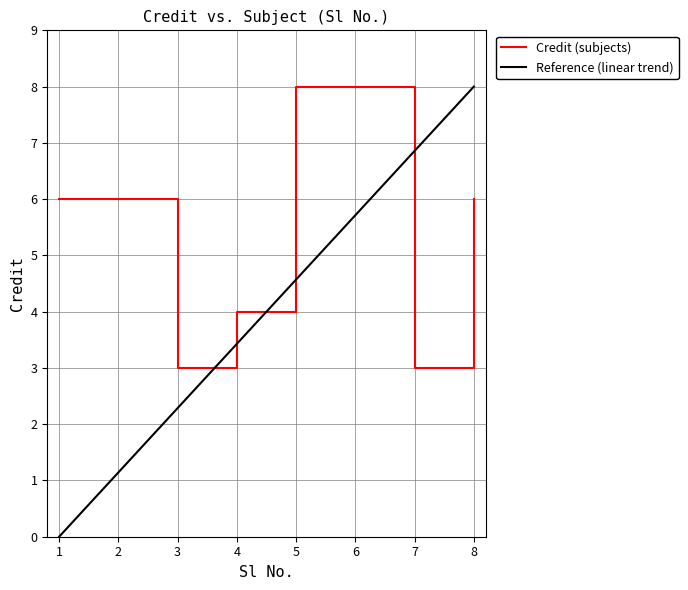

What is the highest value of the Credit (subjects) series?

8.0